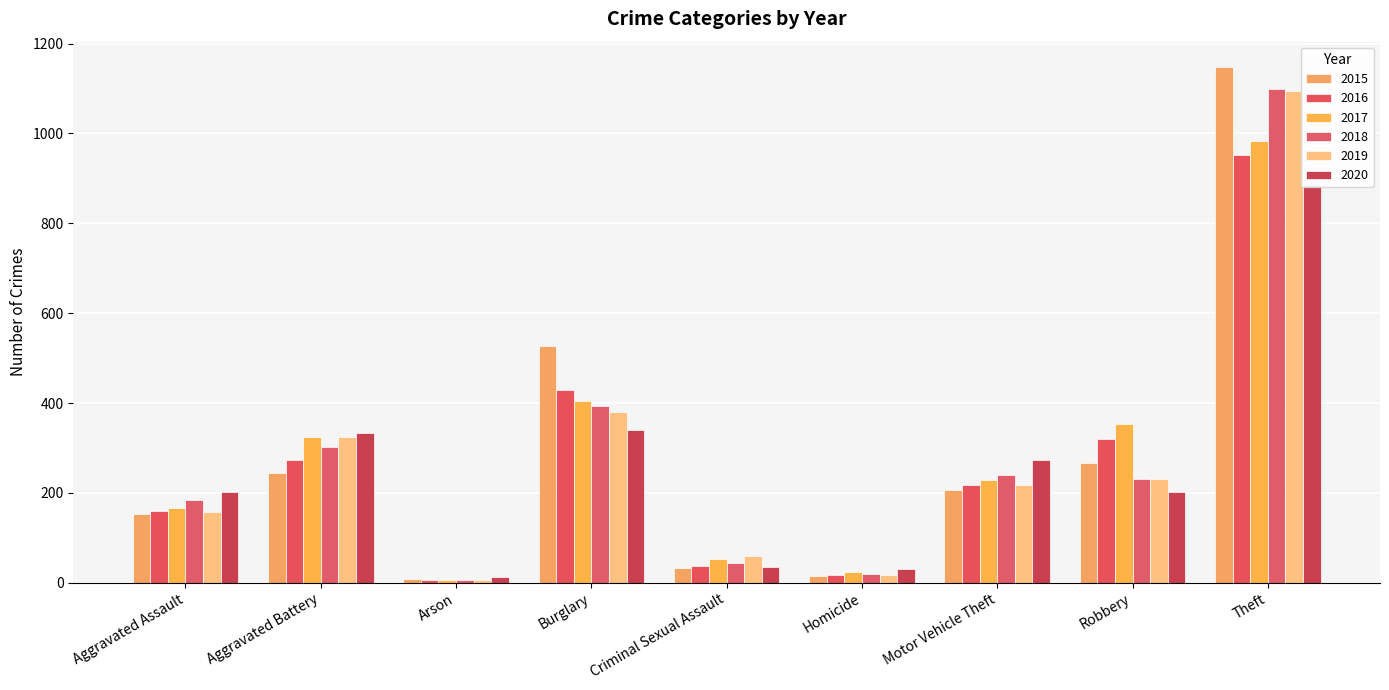

The value of 2018 at Motor Vehicle Theft is 240. True or false?

True